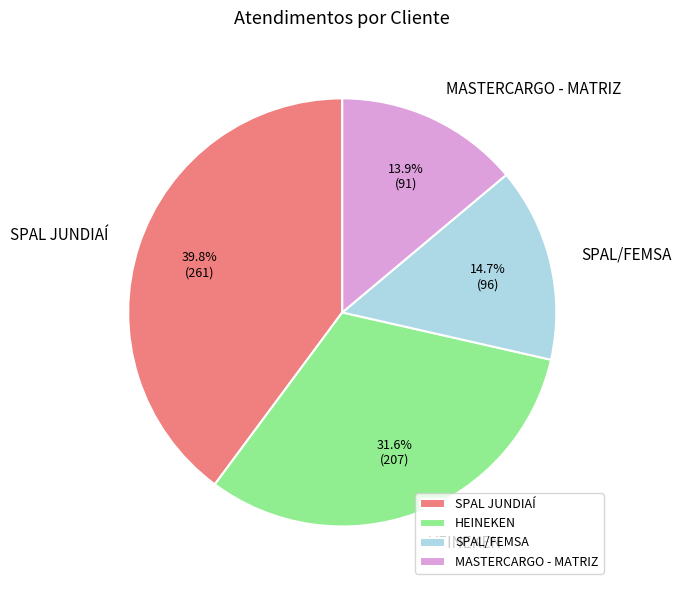

How many slices are in this pie chart?

4